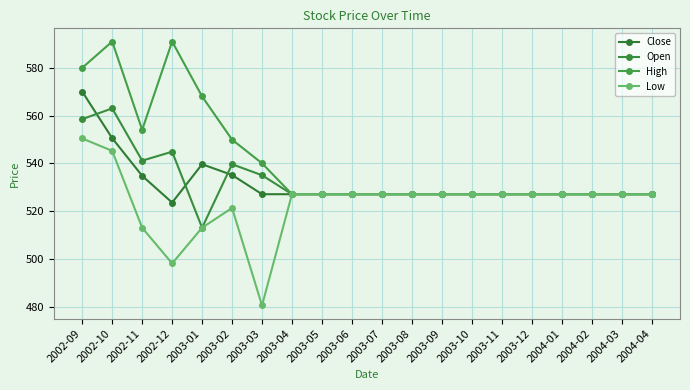

What is the average value of the Open series?

532.3